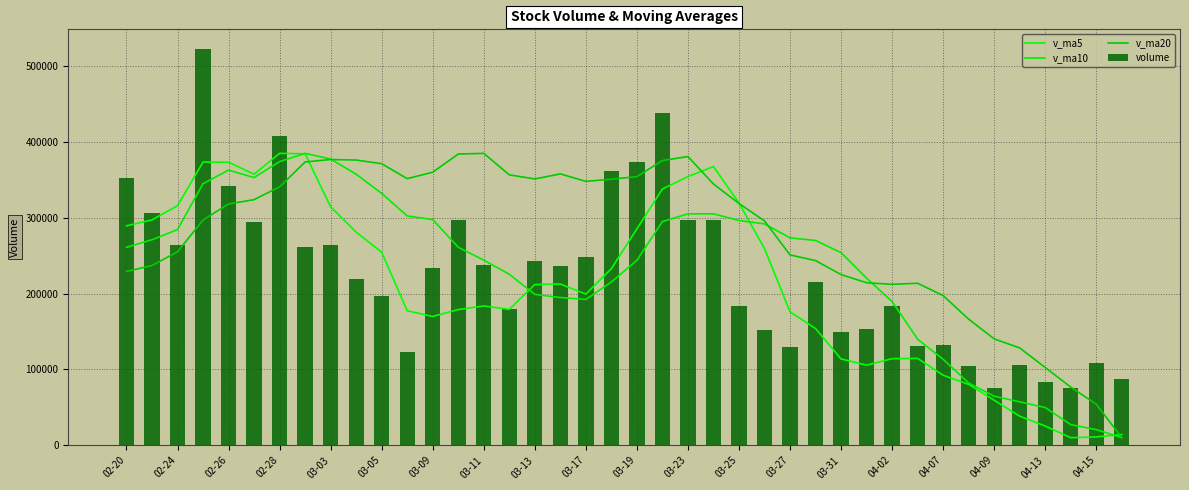

What is the greatest value displayed?

522476.5